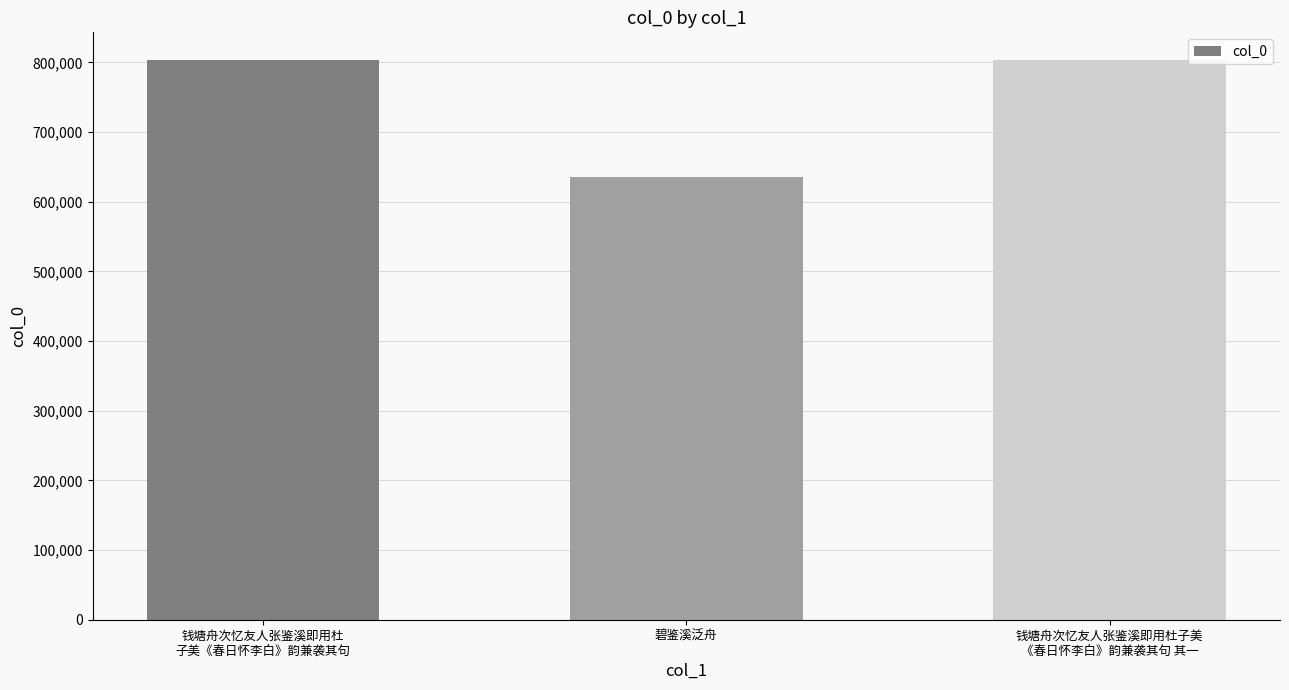

What is the ratio of the value at 钱塘舟次忆友人张鉴溪即用杜子美
《春日怀李白》韵兼袭其句 其一 to the value at 钱塘舟次忆友人张鉴溪即用杜
子美《春日怀李白》韵兼袭其句?

1.0